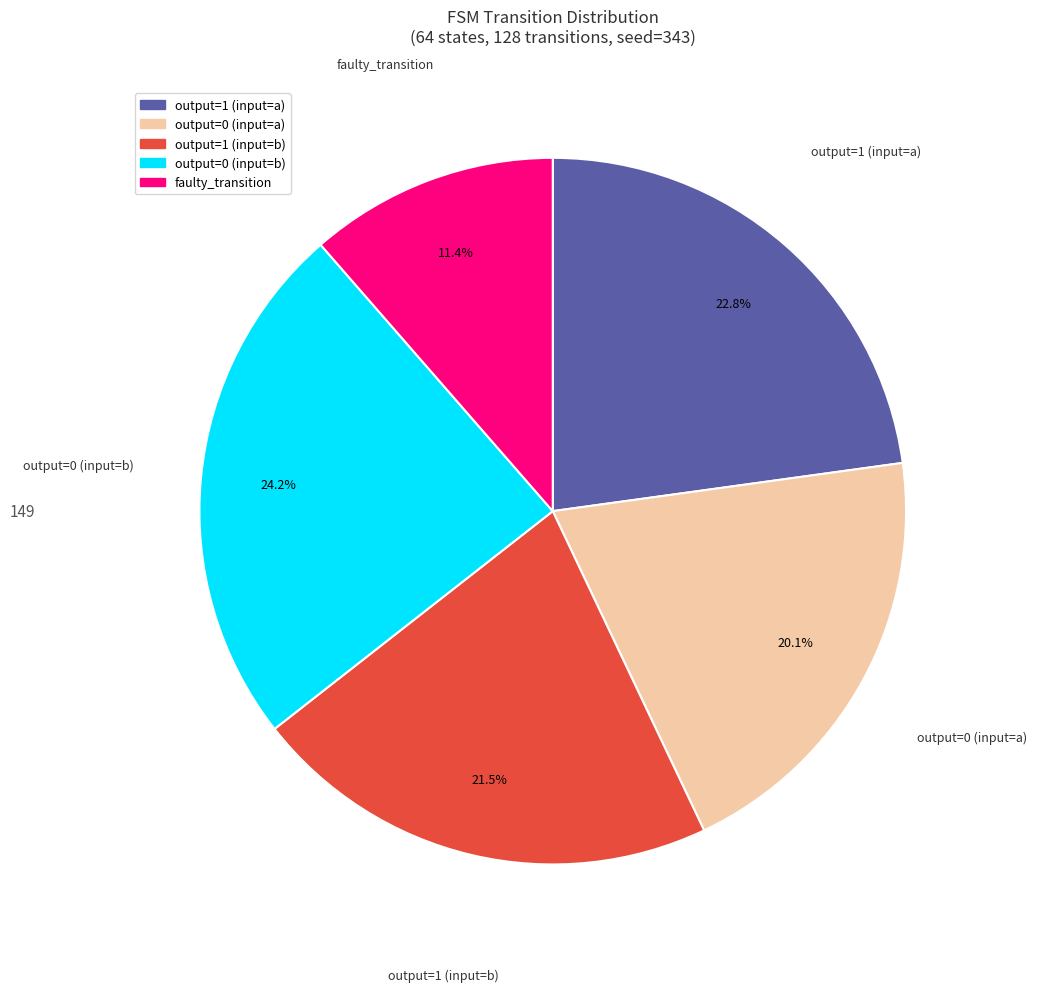

True or false: output=0 (input=b) accounts for 24% of the total.

True